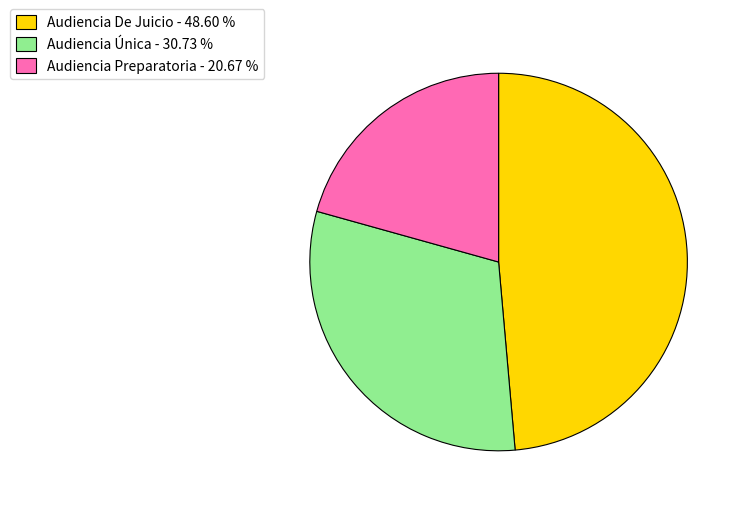

What is the smallest slice in the pie chart?

Audiencia Preparatoria